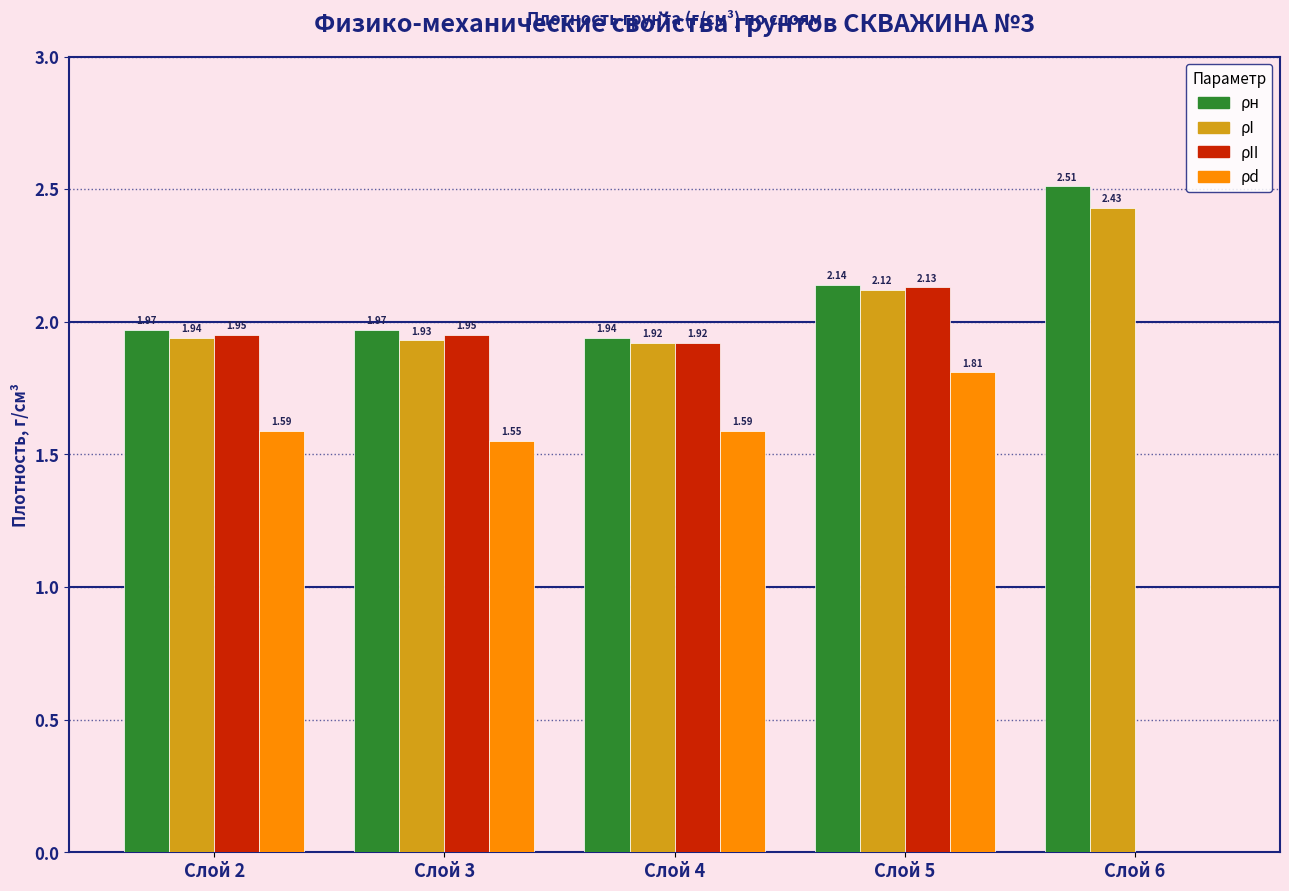

Is the value of ρII at Слой 3 greater than the value of ρн at Слой 5?

No